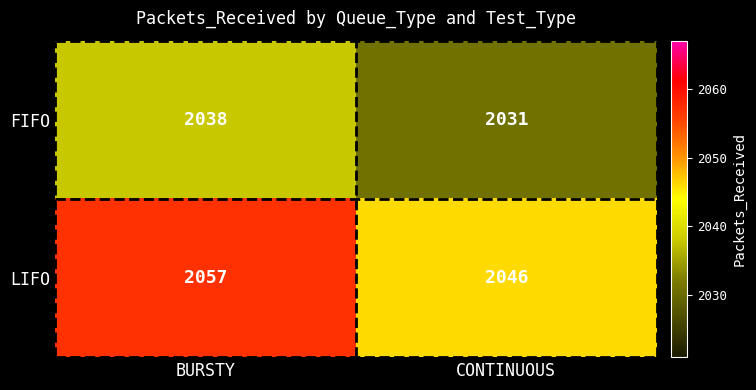

What is the difference between the maximum and minimum values in the LIFO series?

11